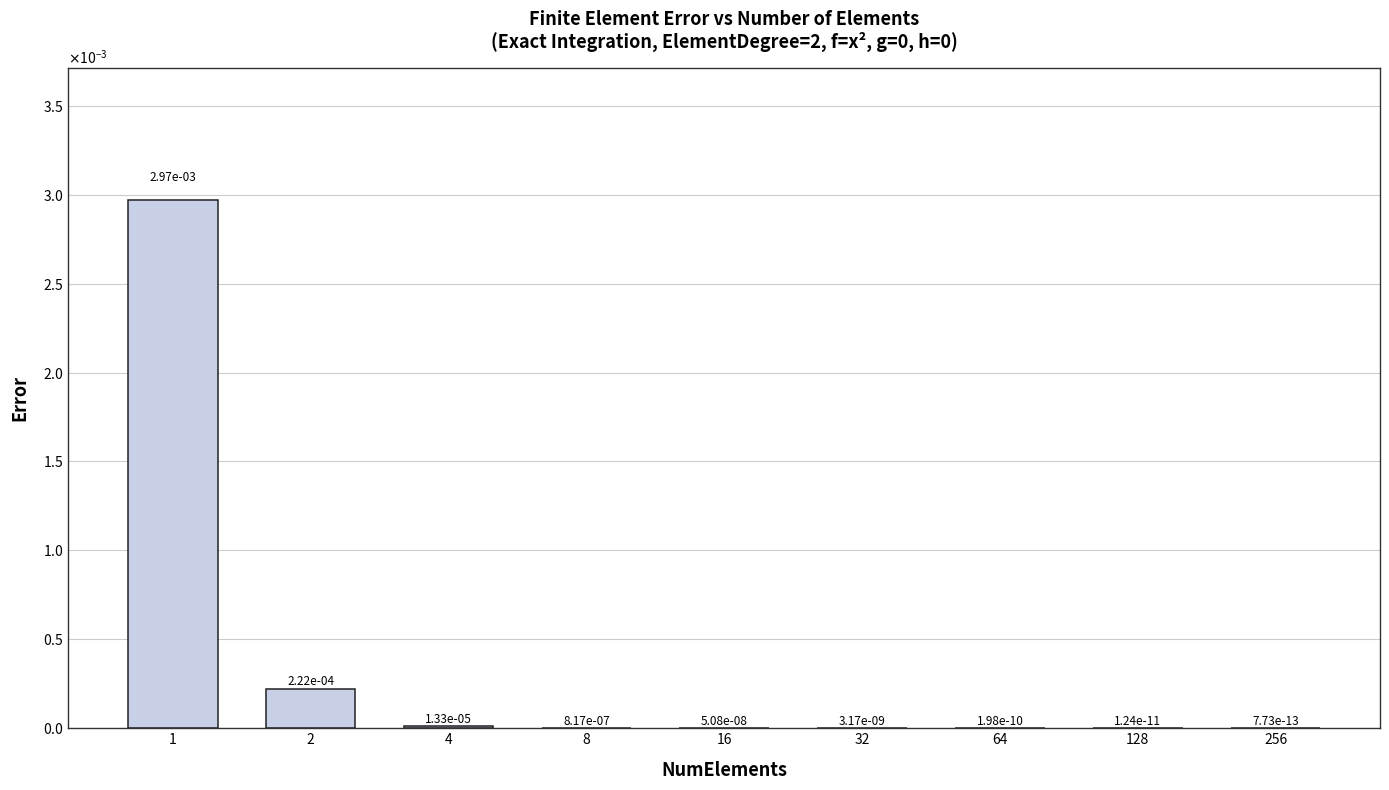

Rank the categories by value from lowest to highest.

256, 128, 64, 32, 16, 8, 4, 2, 1